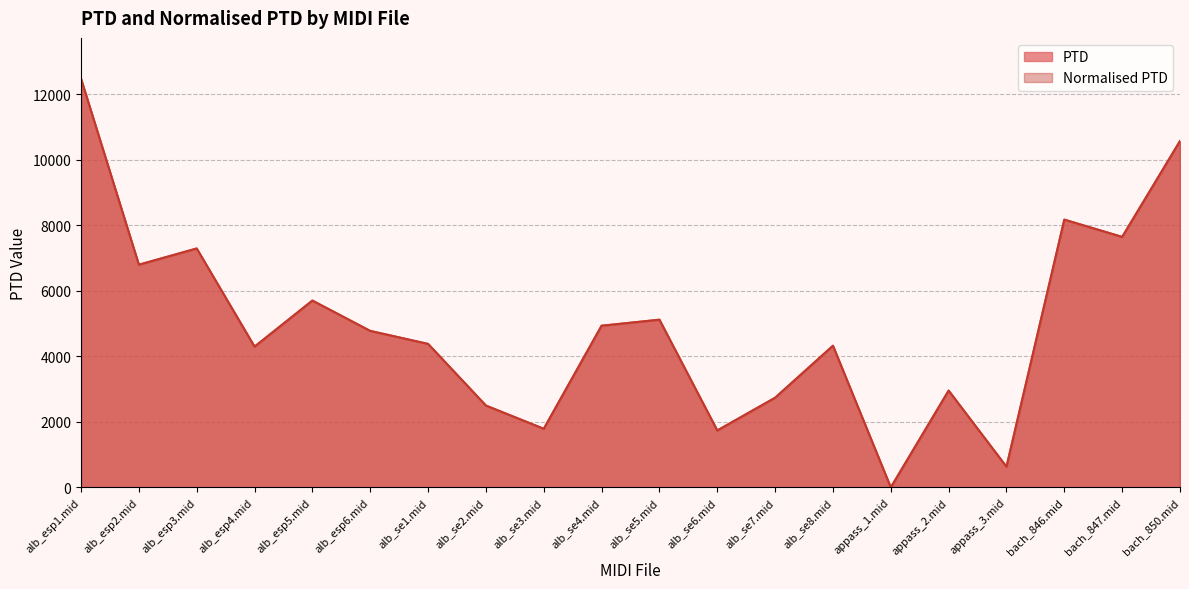

True or false: PTD and Normalised PTD cross at least once.

False